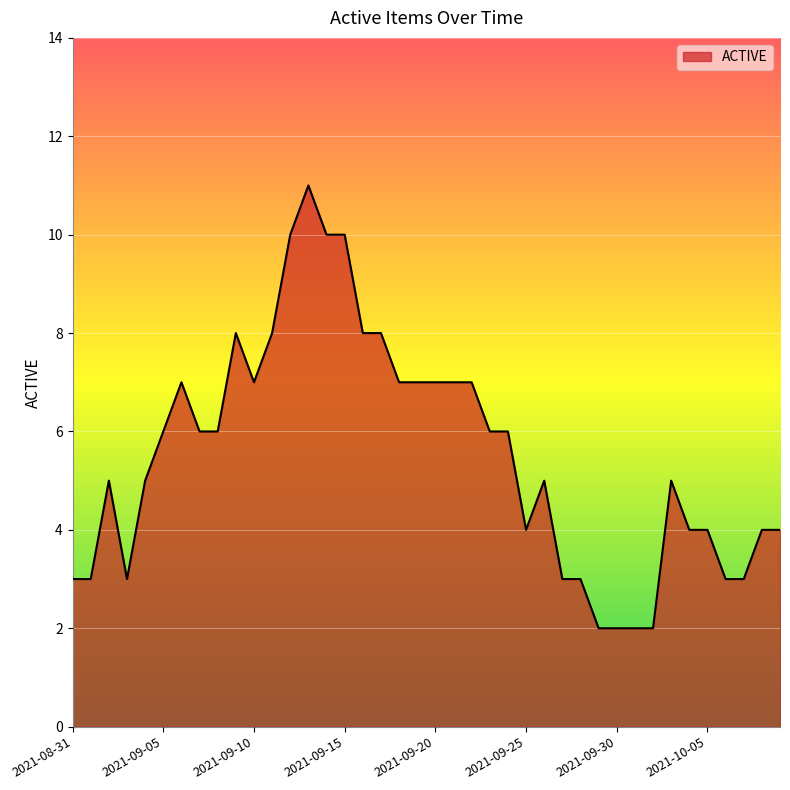

What is the greatest value displayed?

11